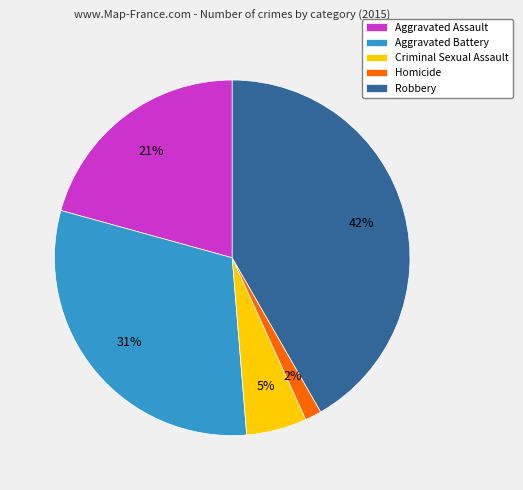

Do Robbery and Aggravated Battery together represent more than half of the pie?

Yes